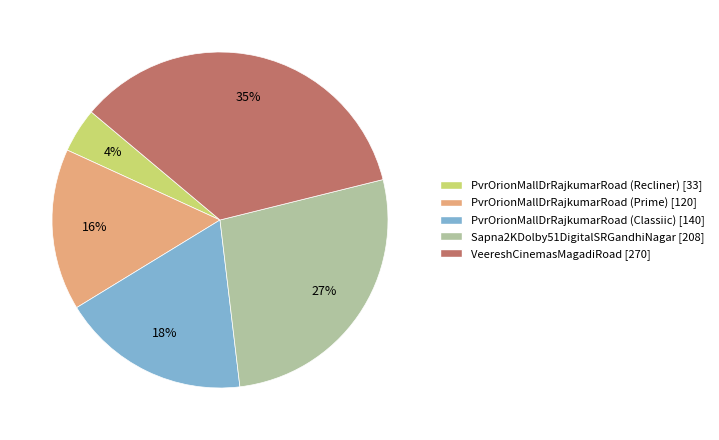

Count the number of slices in the pie.

5